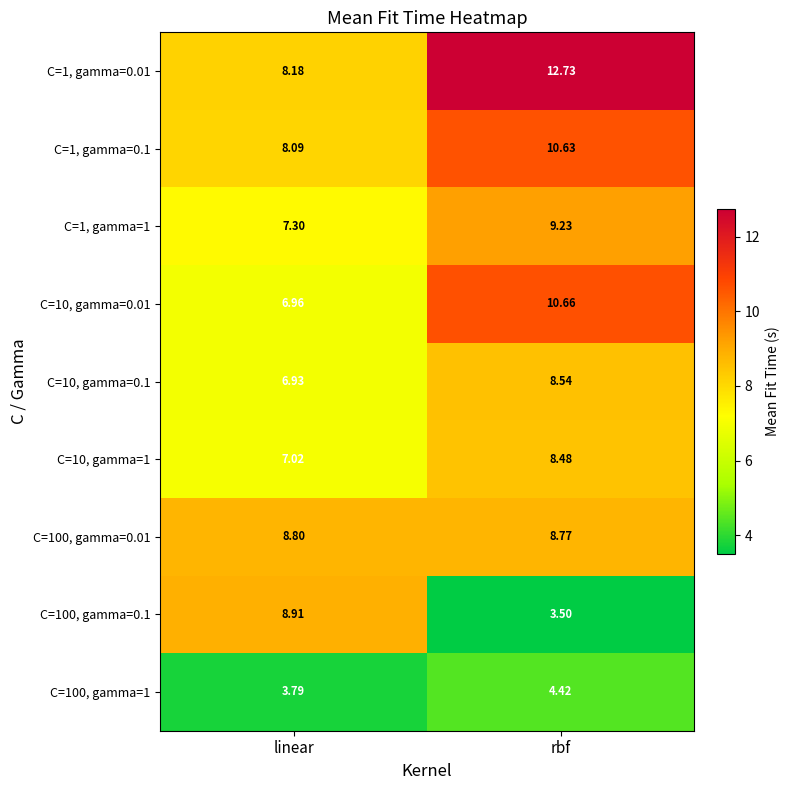

Rank the categories by C=100, gamma=0.1 value from highest to lowest.

linear, rbf